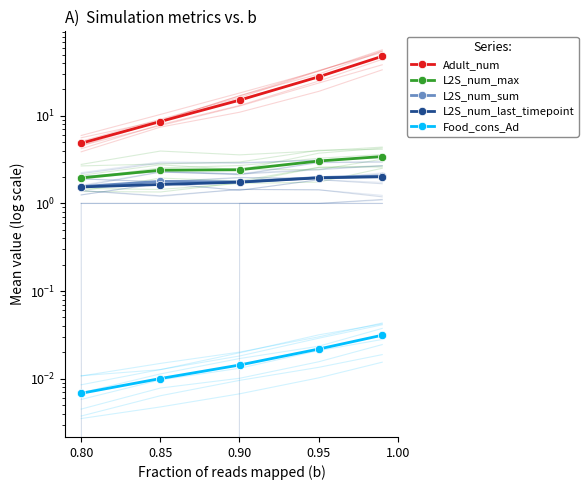

At which label does L2S_num_last_timepoint reach its peak?

0.95